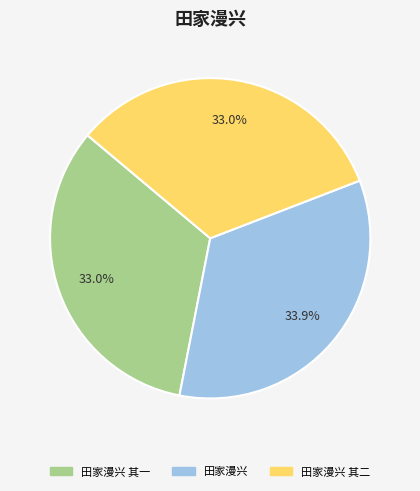

Is there any slice that represents more than half of the pie?

No